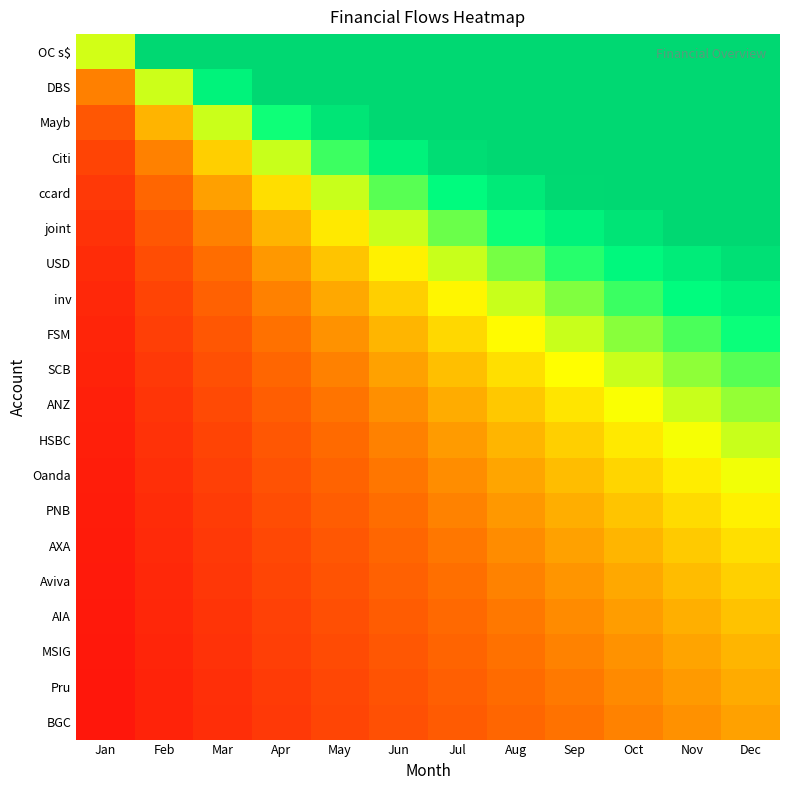

What is the total value across all series at May?

23.4